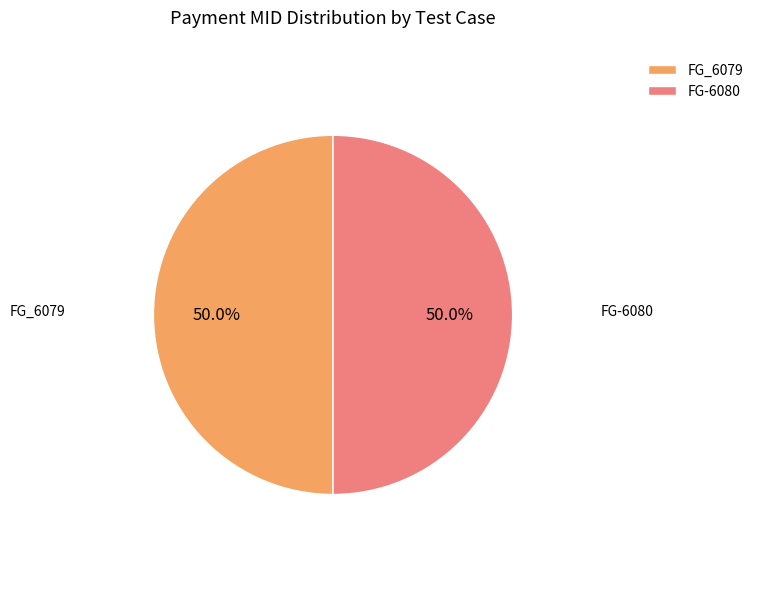

What is the ratio of the value at FG_6079 to the value at FG-6080?

1.0